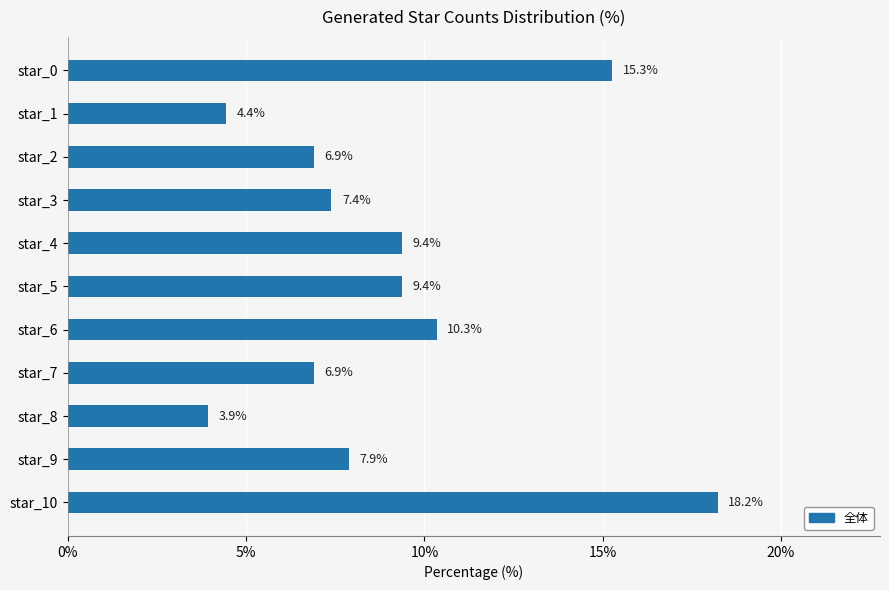

What is the average value?

9.1